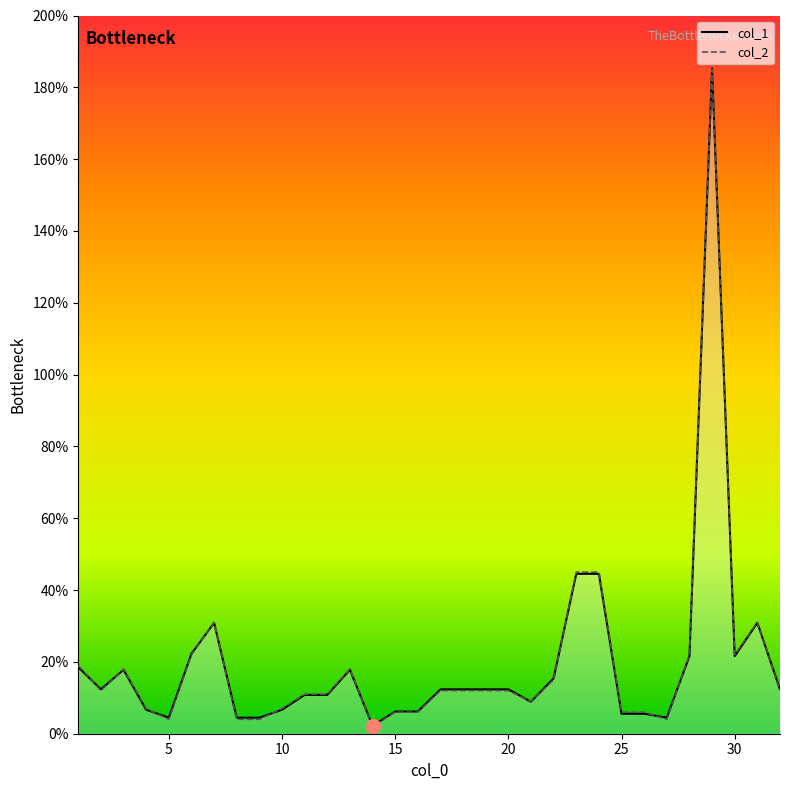

What is the average value of the col_2 series?

19.8